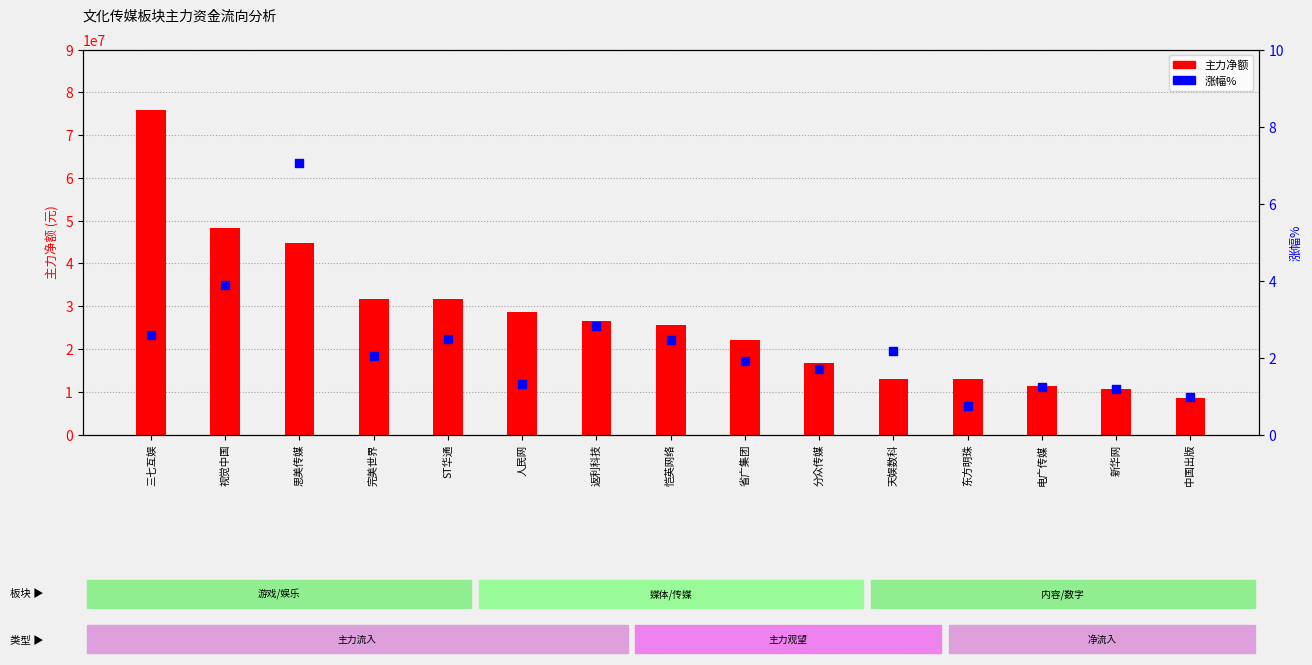

What is the total value across all series at 视觉中国?

48383674.9